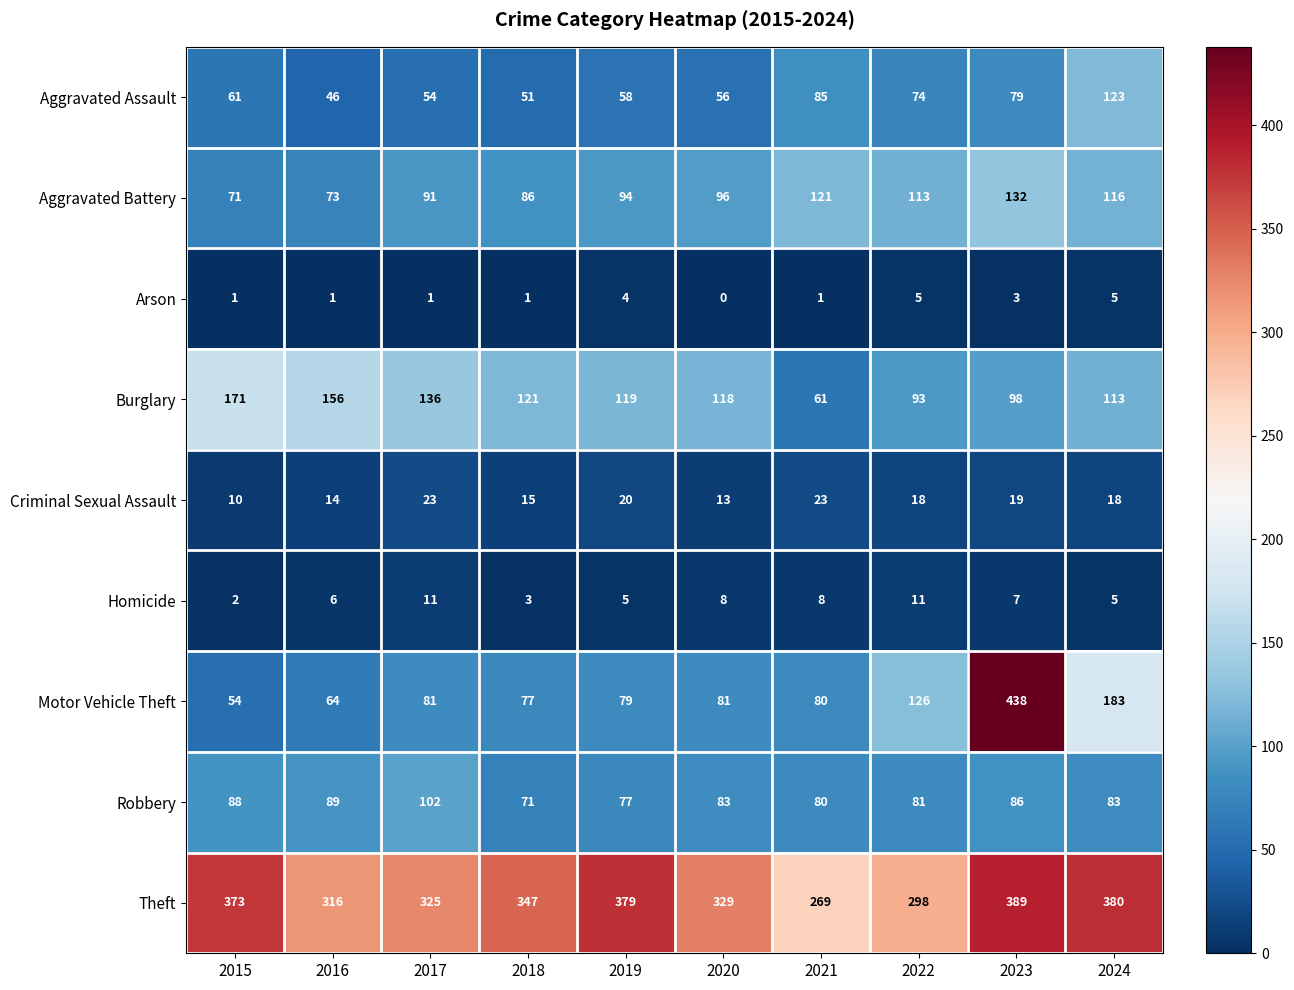

Read the Motor Vehicle Theft value at 2016.

64